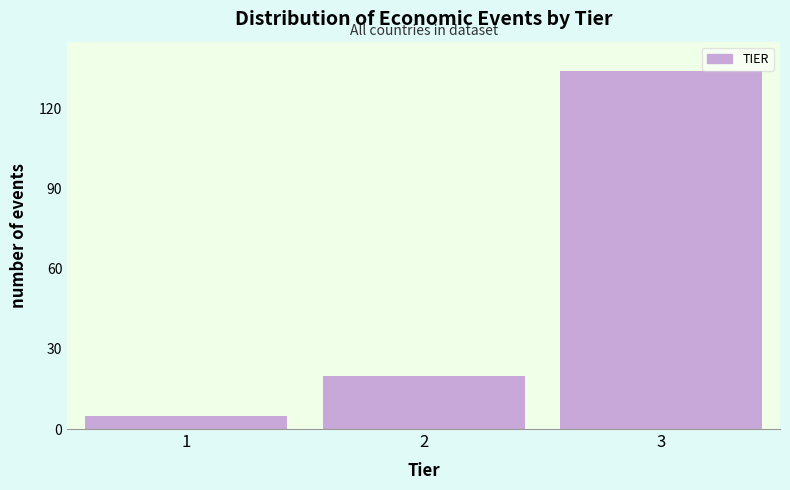

Reading right to left, transcribe all the data shown in this chart.

3=134	2=20	1=5